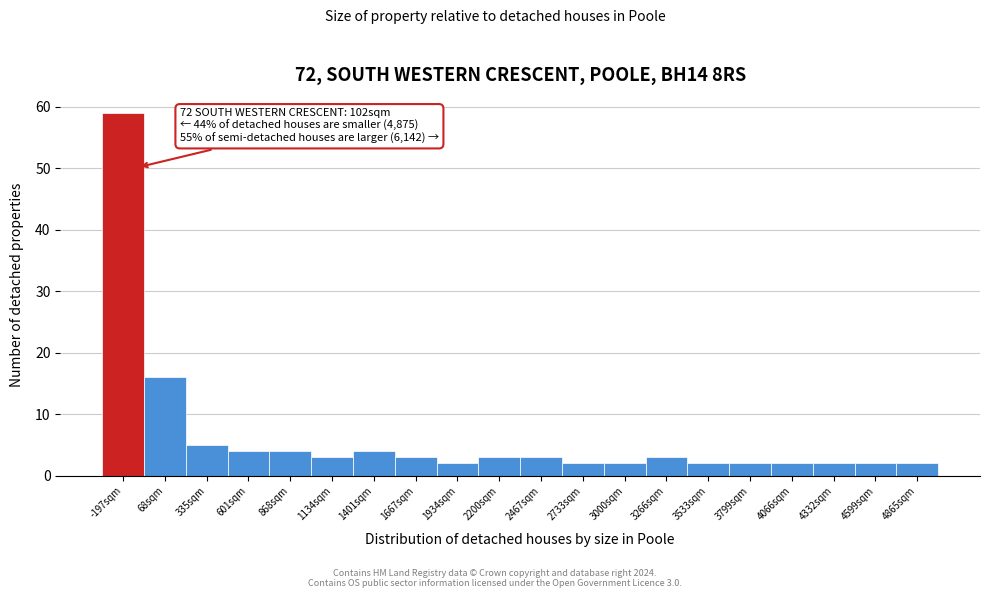

Over which range of the x-axis is the bar tallest?

-350 to -50